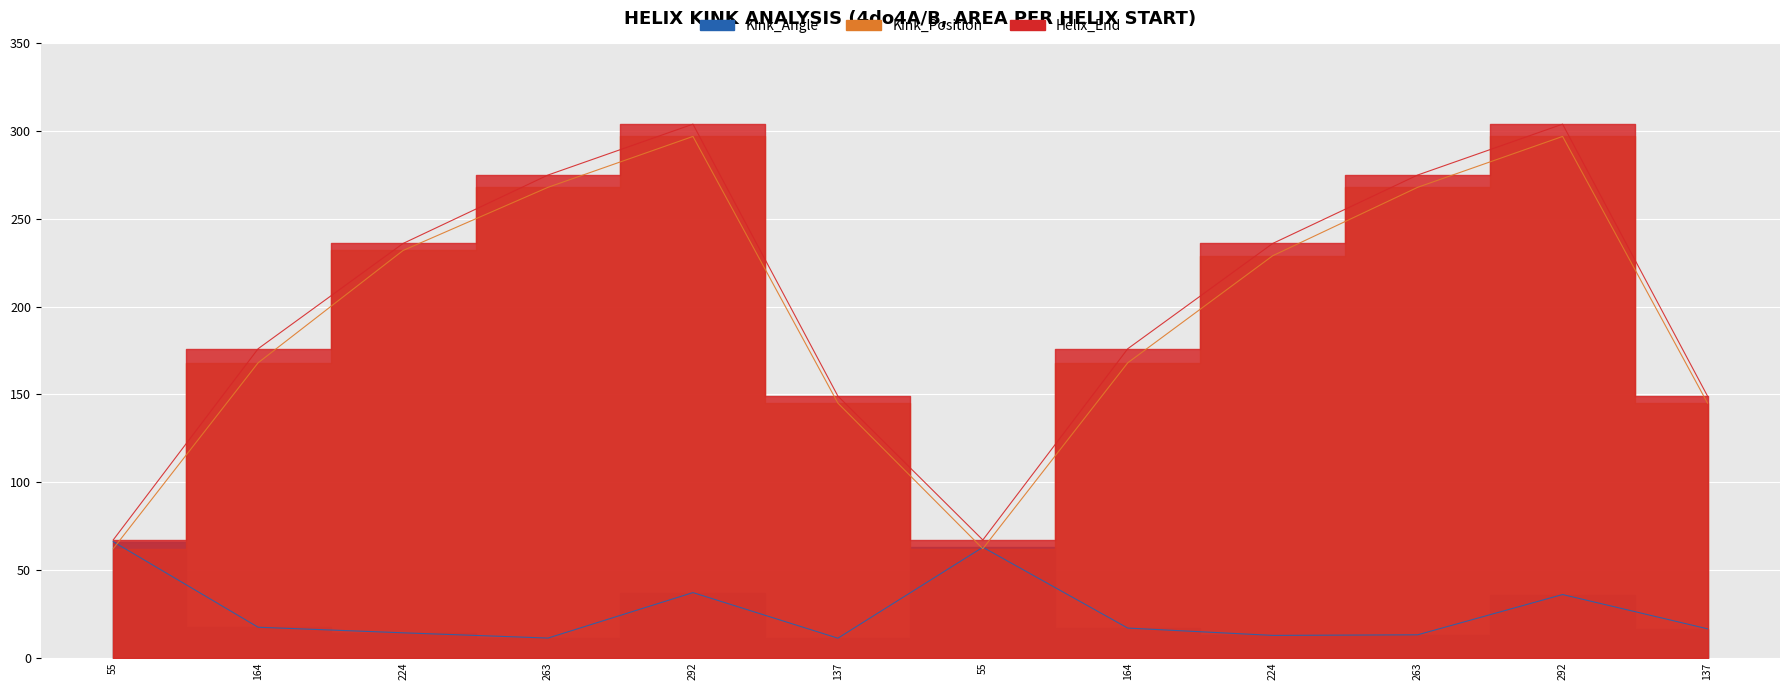

True or false: Kink_Position has a value of 62.0 at 55.

True